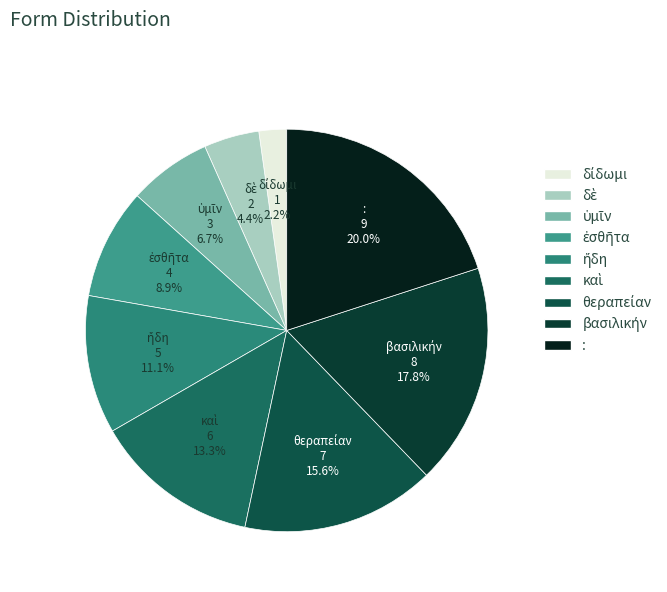

Is there any slice that represents more than half of the pie?

No